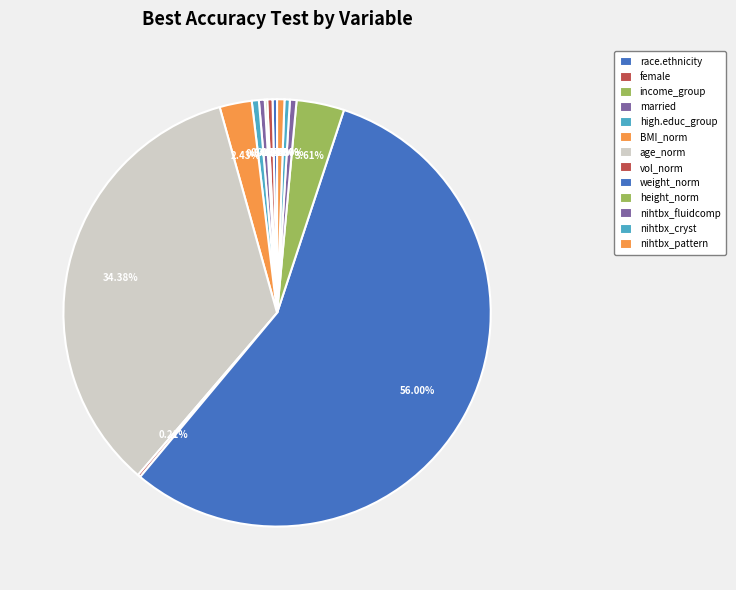

True or false: female accounts for 5% of the total.

False